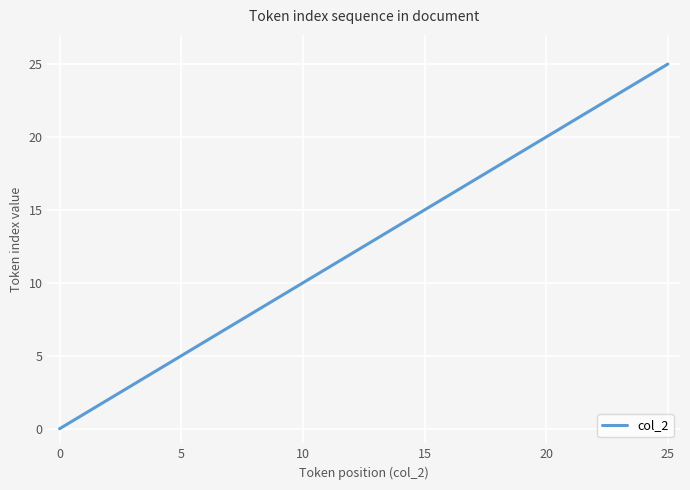

What is the difference between the maximum and minimum values?

25